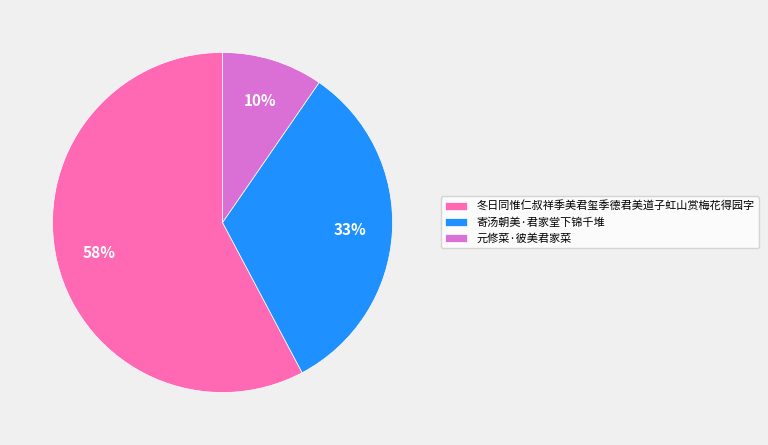

To the nearest percent, what is the combined percentage of 寄汤朝美·君家堂下锦千堆 and 冬日同惟仁叔祥季美君玺季德君美道子虹山赏梅花得园字?

90%